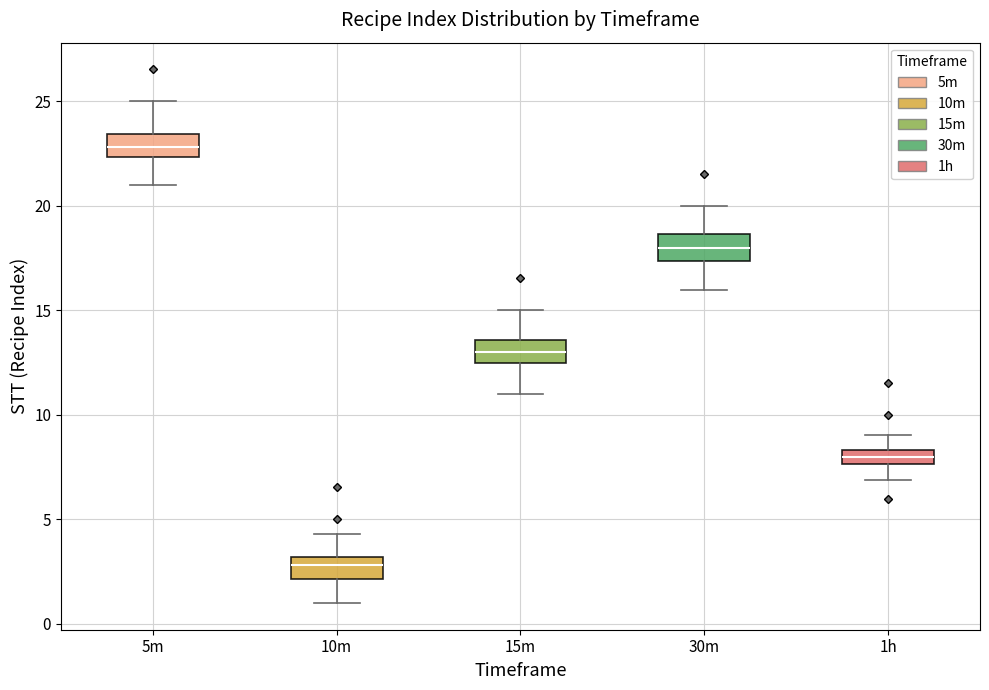

Where does the median line of the box for 1h sit on the y-axis? The values are not printed on the chart, so give them approximately, as read against the axis.

8.0